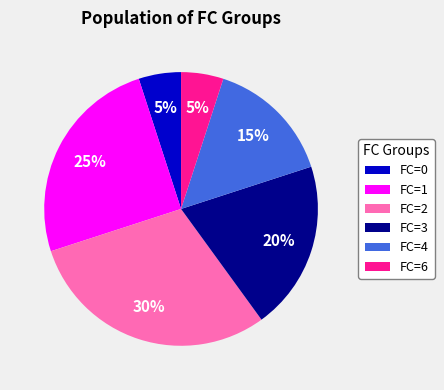

To the nearest percent, what is the difference between the FC=0 and FC=1 slice percentages?

20%